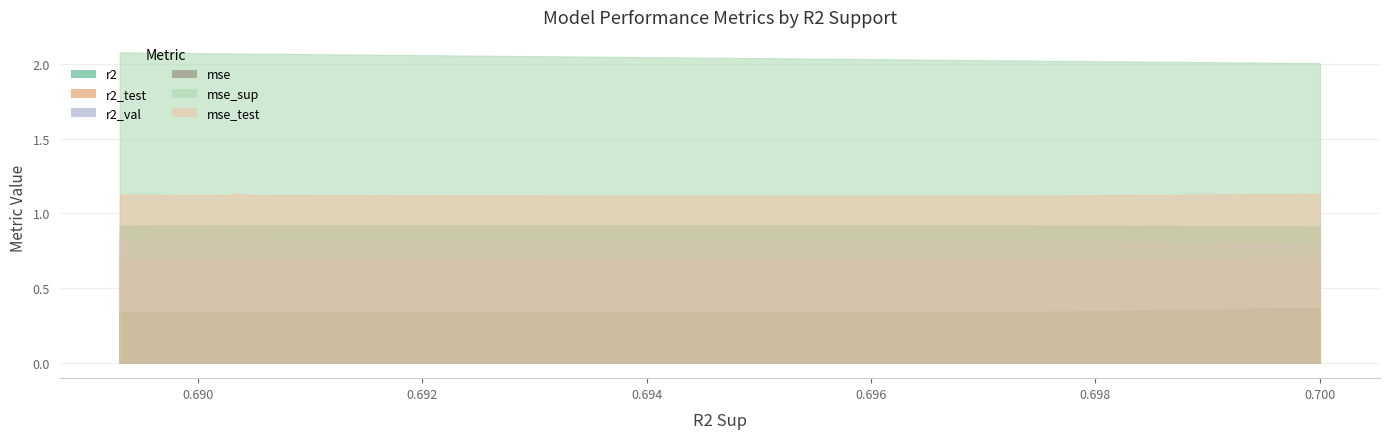

Does the chart display data point markers on the line(s)?

No